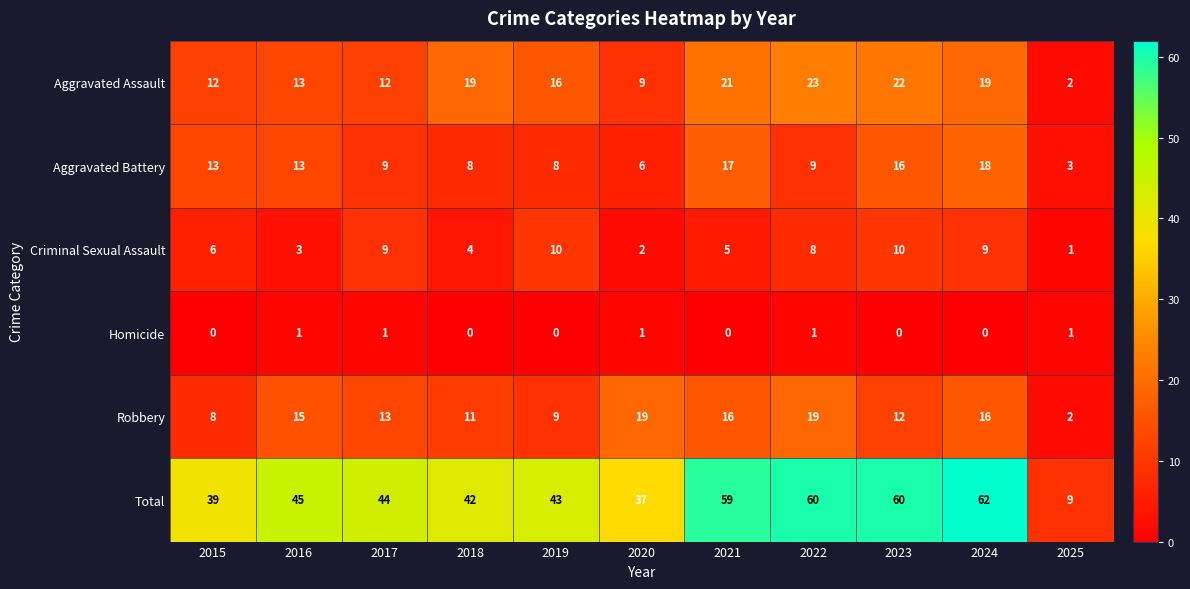

At which label does Total first exceed 44?

2016